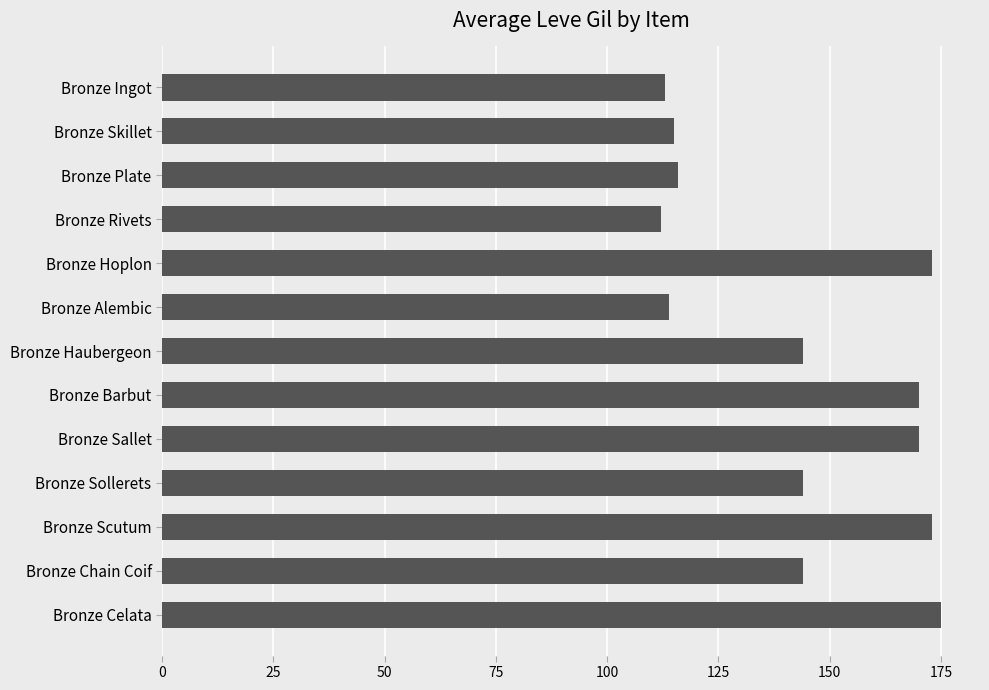

True or false: the data shows 77 at Bronze Rivets.

False